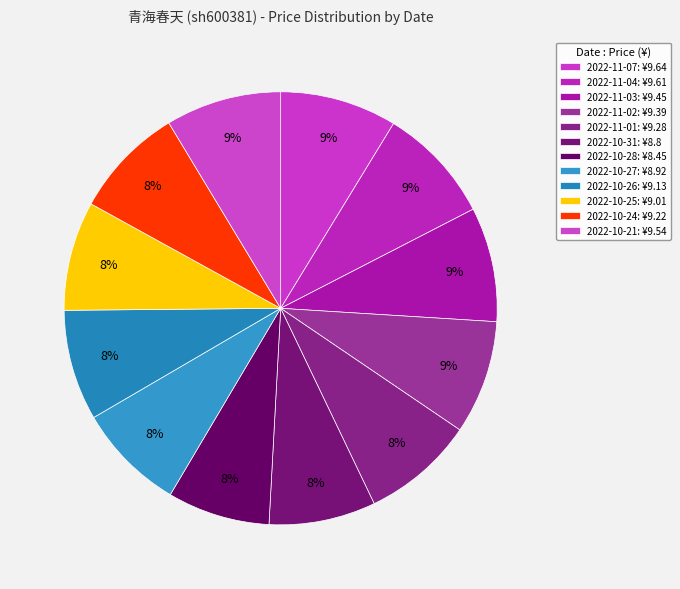

How many slices are in this pie chart?

12